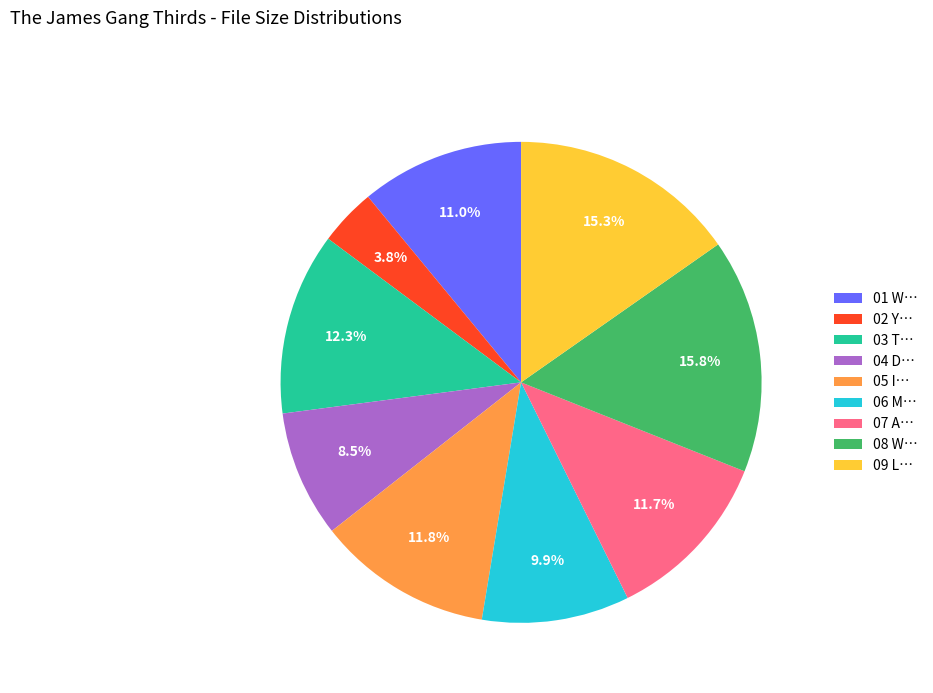

To the nearest percent, what portion does 05 represent?

12%